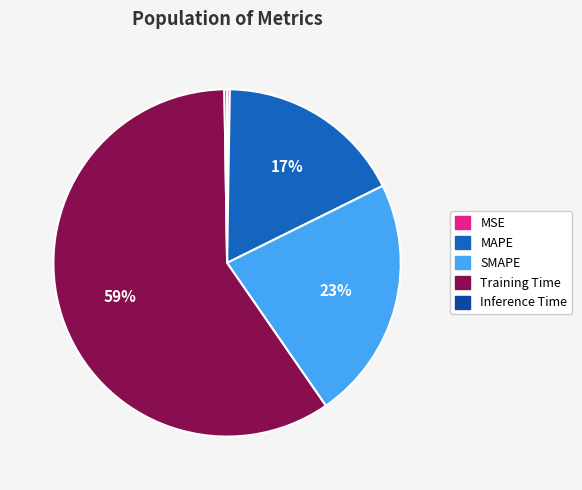

Which slice is the largest?

Training Time